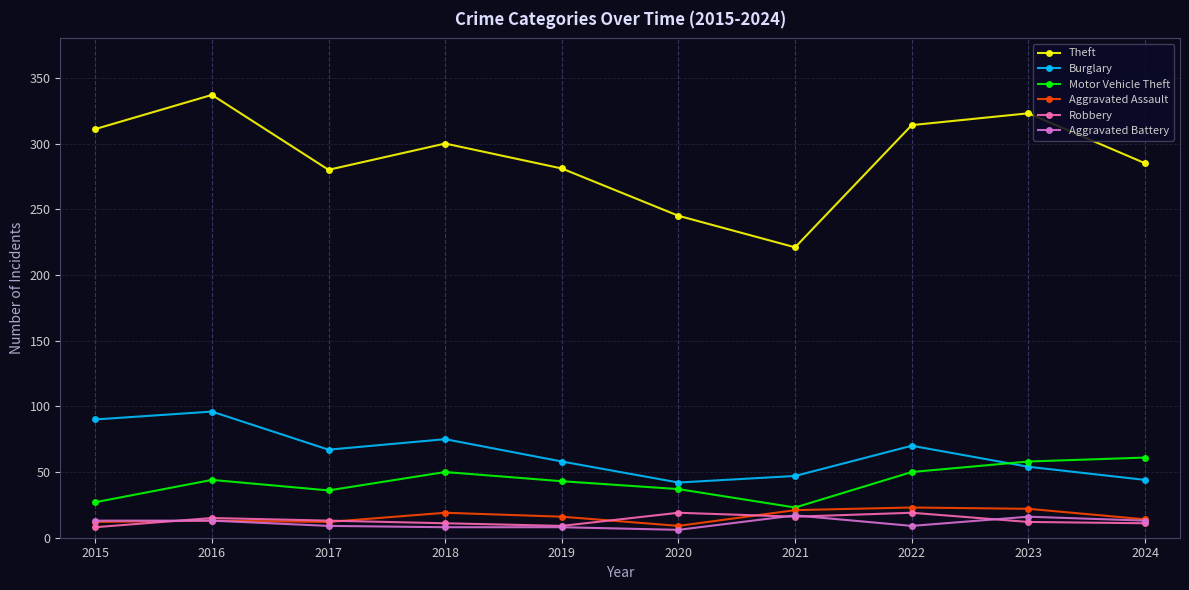

What is the difference between the maximum and minimum values in the Aggravated Assault series?

14